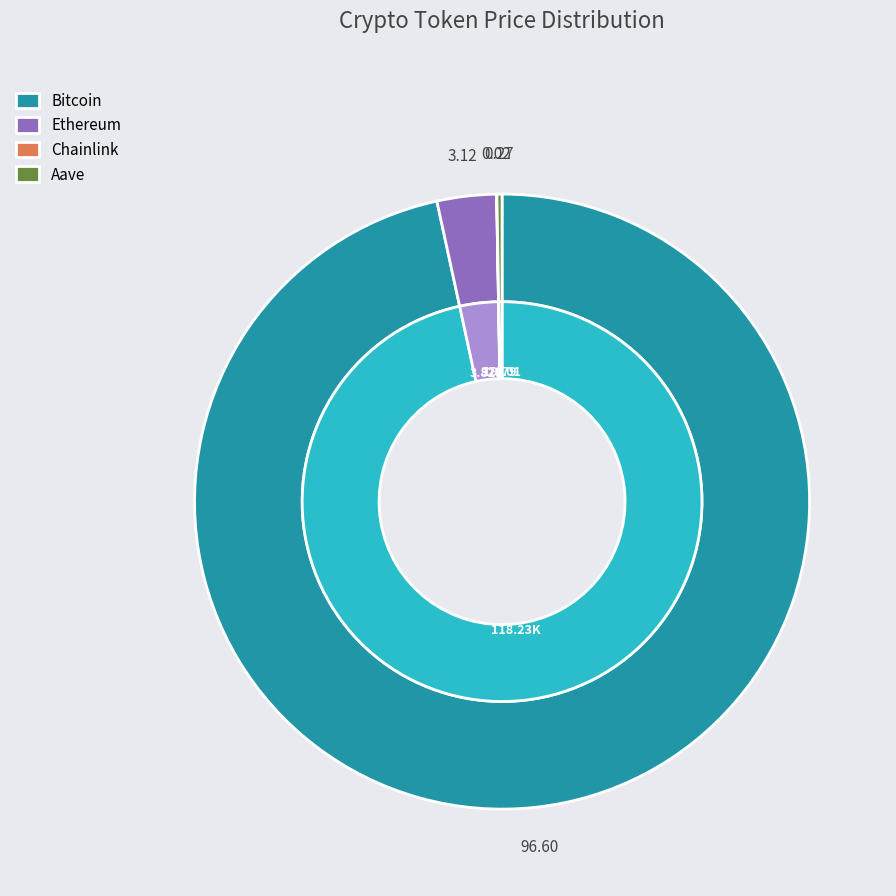

Is there any slice that represents more than half of the pie?

Yes